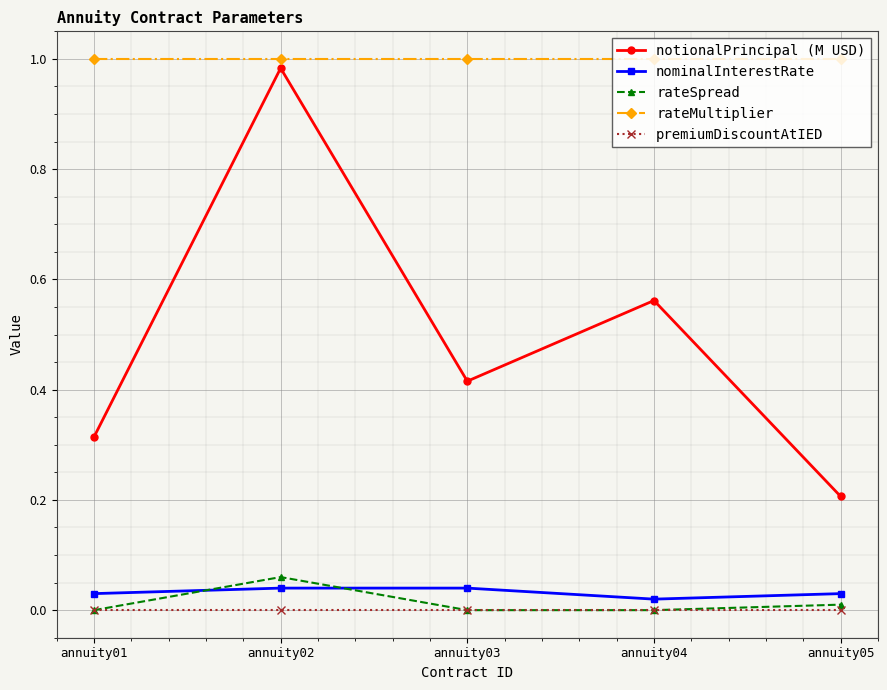

At which label does rateSpread reach its peak?

annuity02